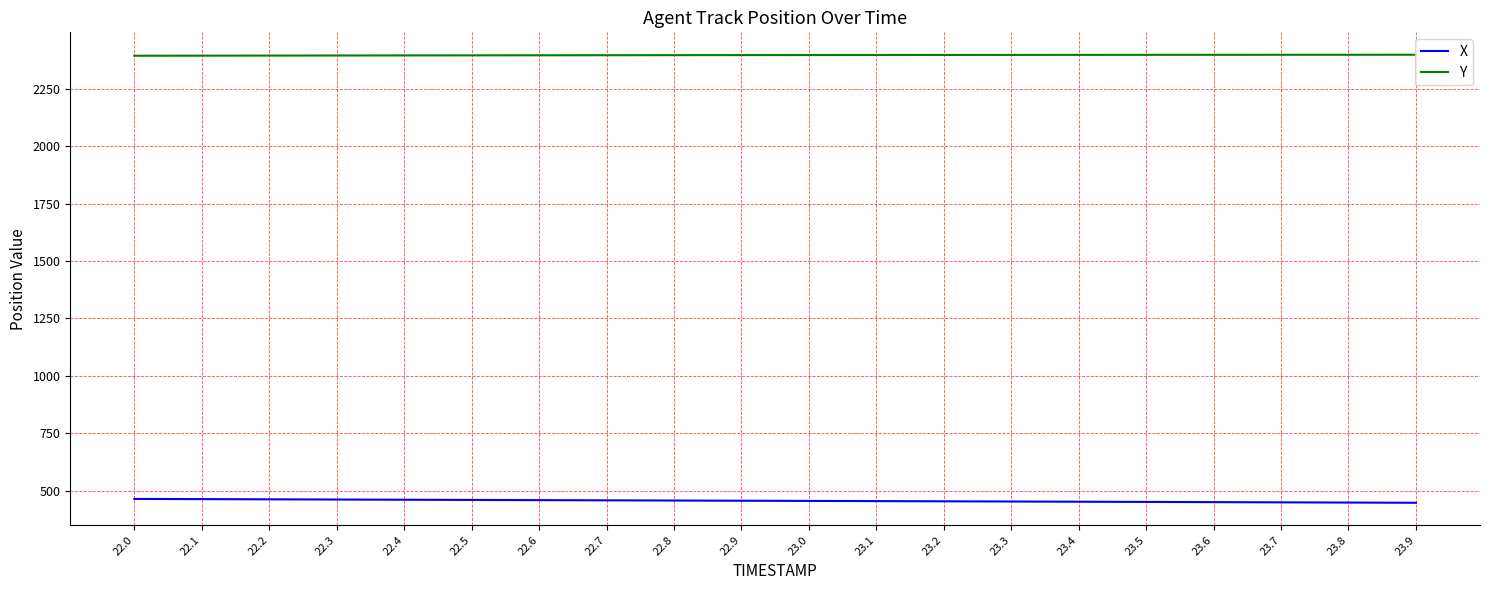

True or false: Y and X intersect in this chart.

False